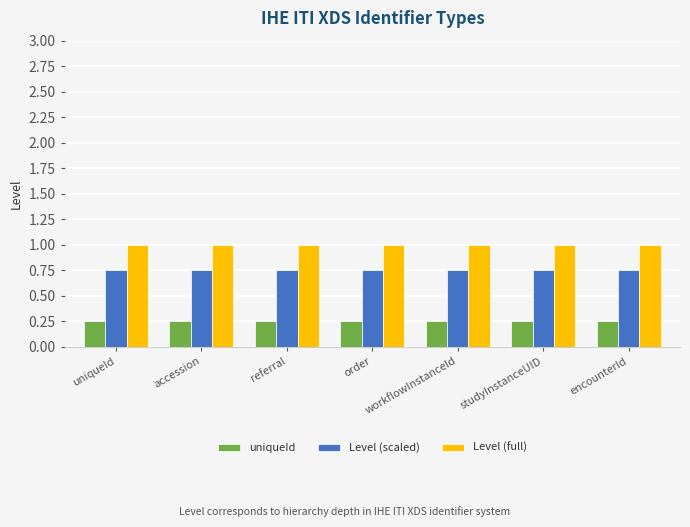

What value does the Level (full) series have at order?

1.0